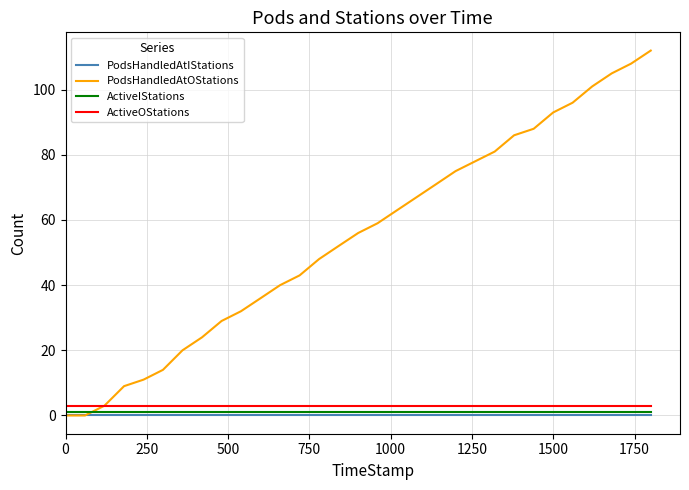

What is the sum of all ActiveIStations values?

31